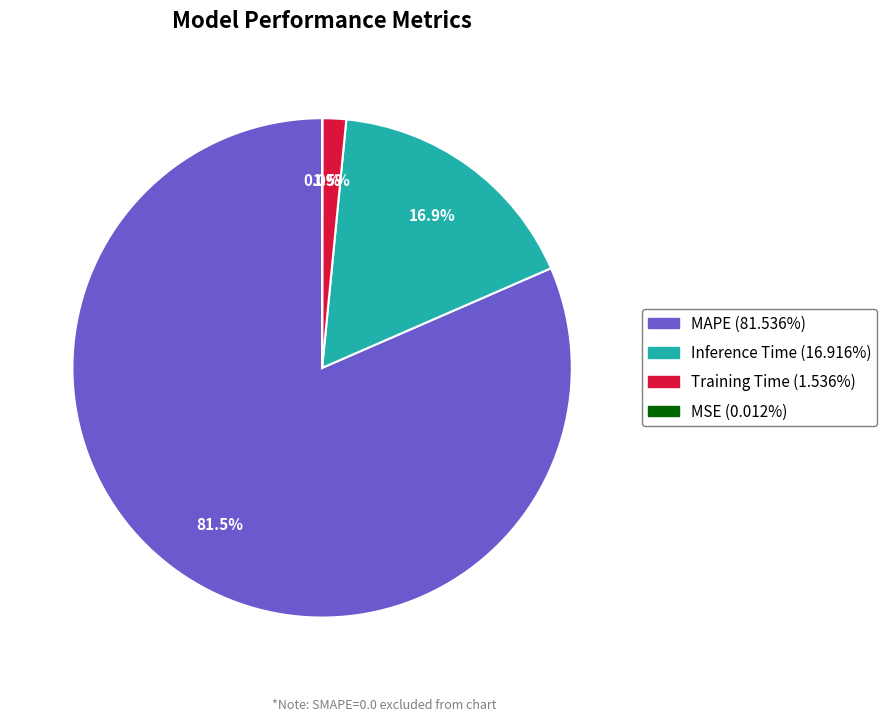

Which has a higher value, Training Time or Inference Time?

Inference Time